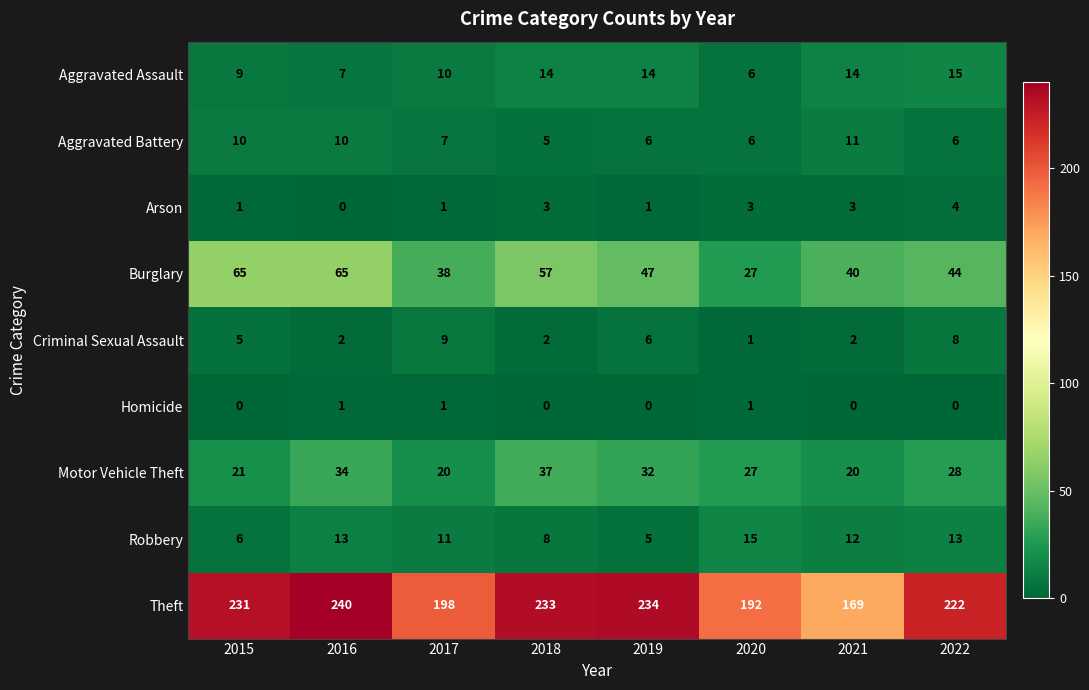

The Criminal Sexual Assault series shows 9 at 2017. True or false?

True